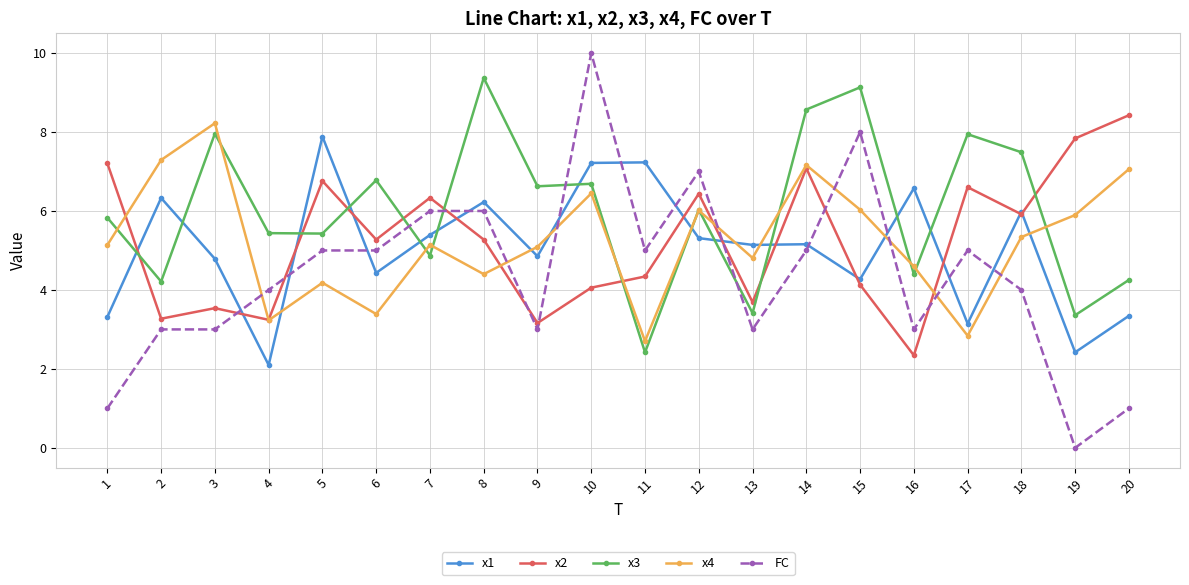

Which series has the largest range (max minus min)?

FC